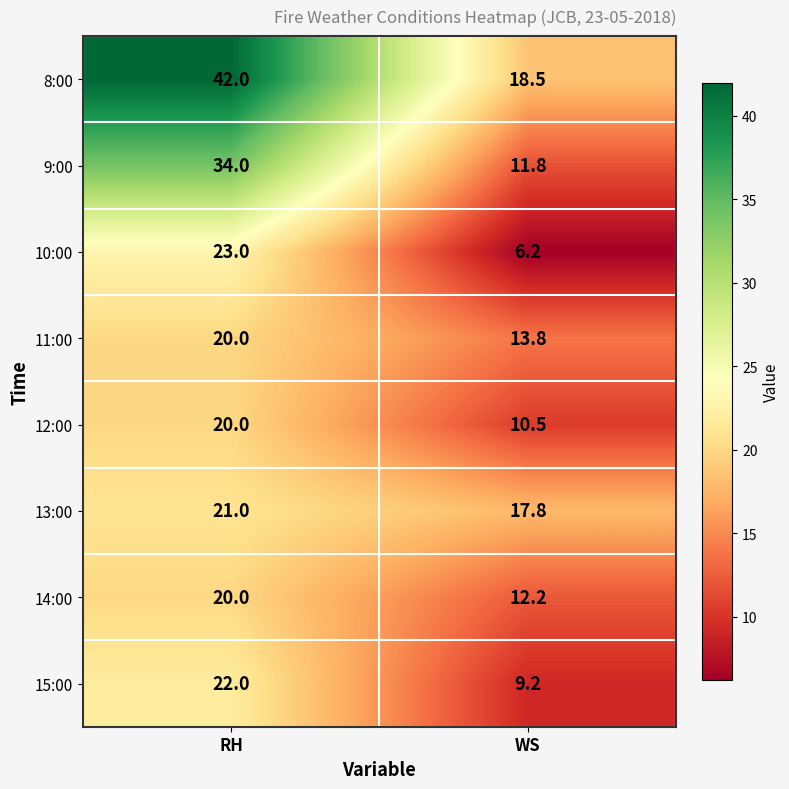

What is the maximum value shown in the chart?

42.0